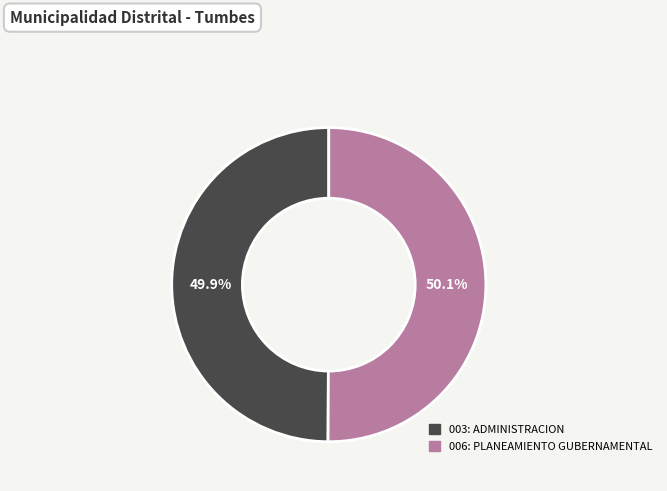

How many slices are in this pie chart?

2